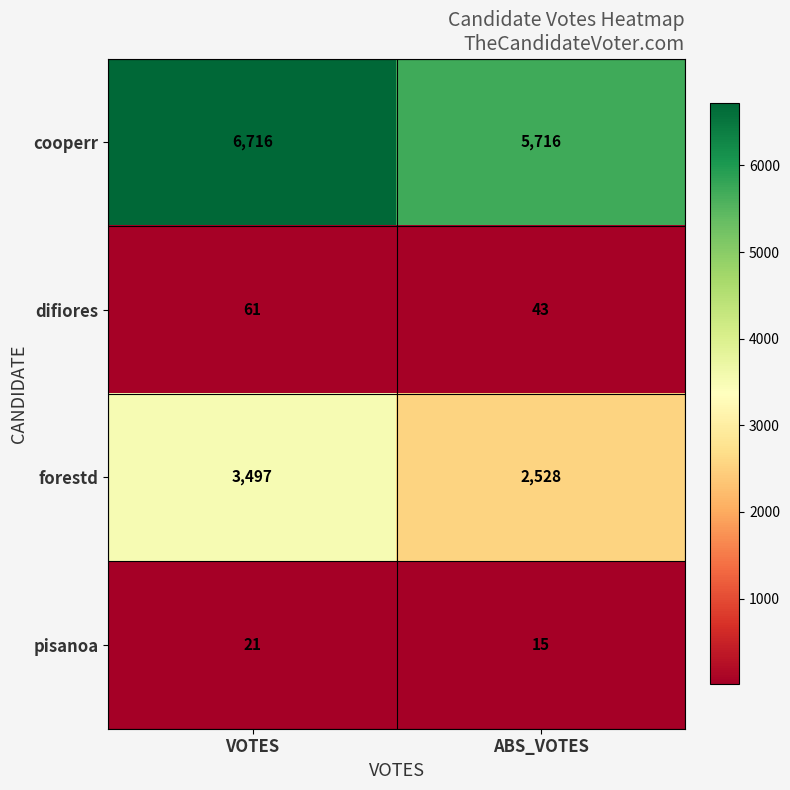

Which series has the largest total across all categories?

cooperr